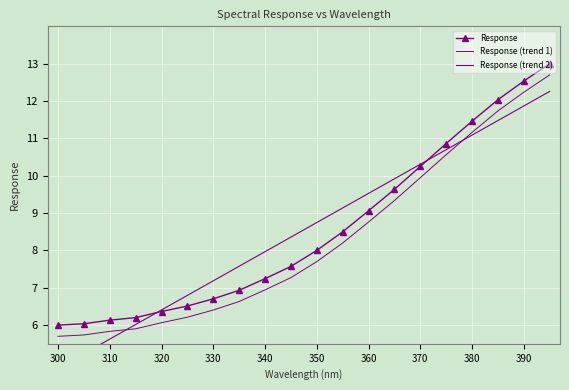

Which series changed the most between 330 and 390?

Response (trend 2)